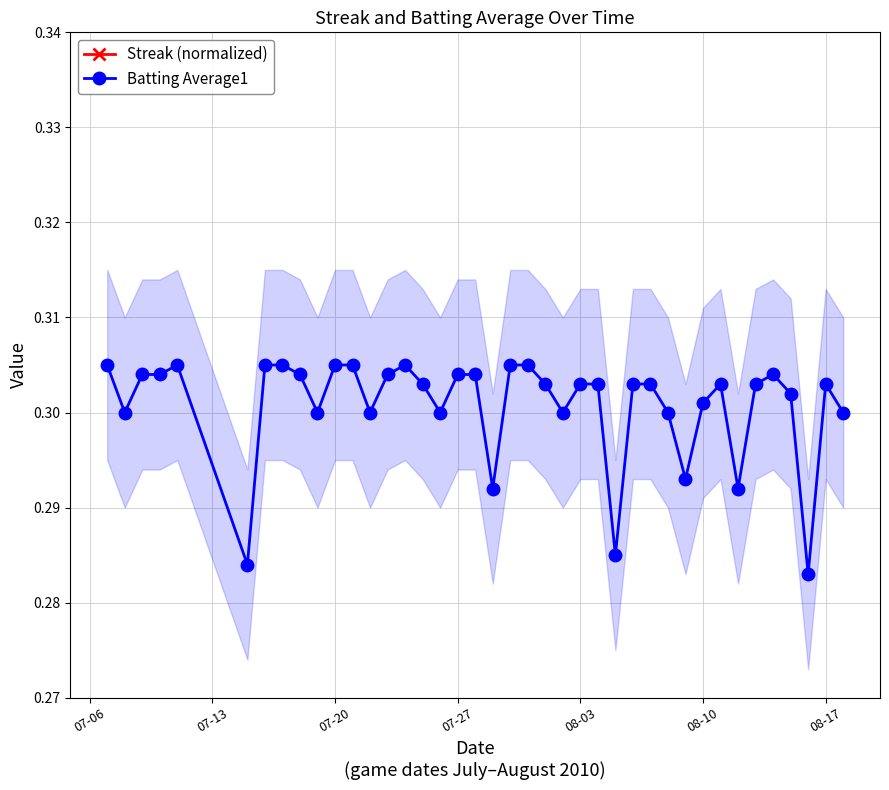

How many lines are shown in the chart?

2